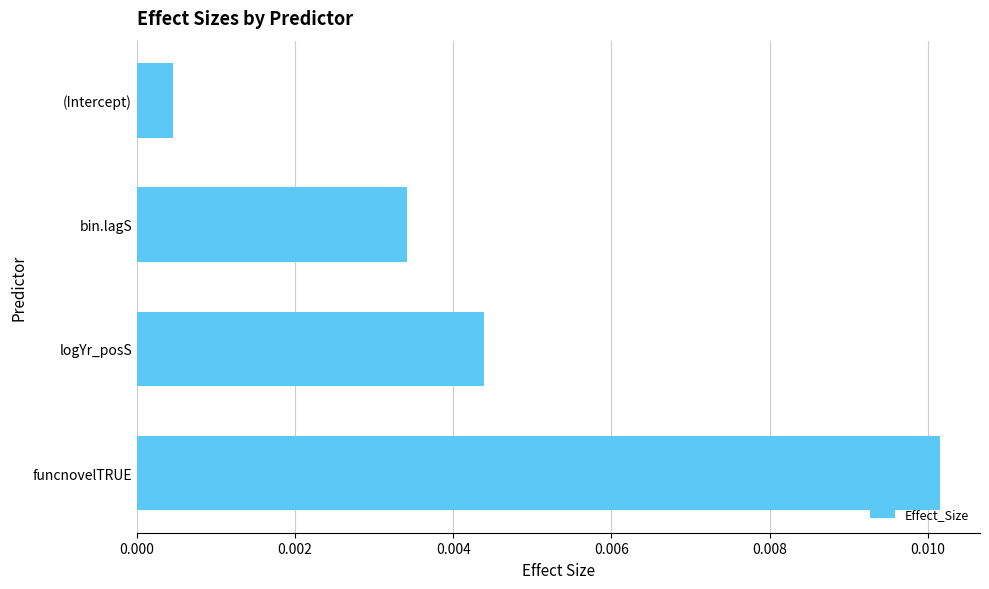

Which has a higher value, bin.lagS or funcnovelTRUE?

funcnovelTRUE